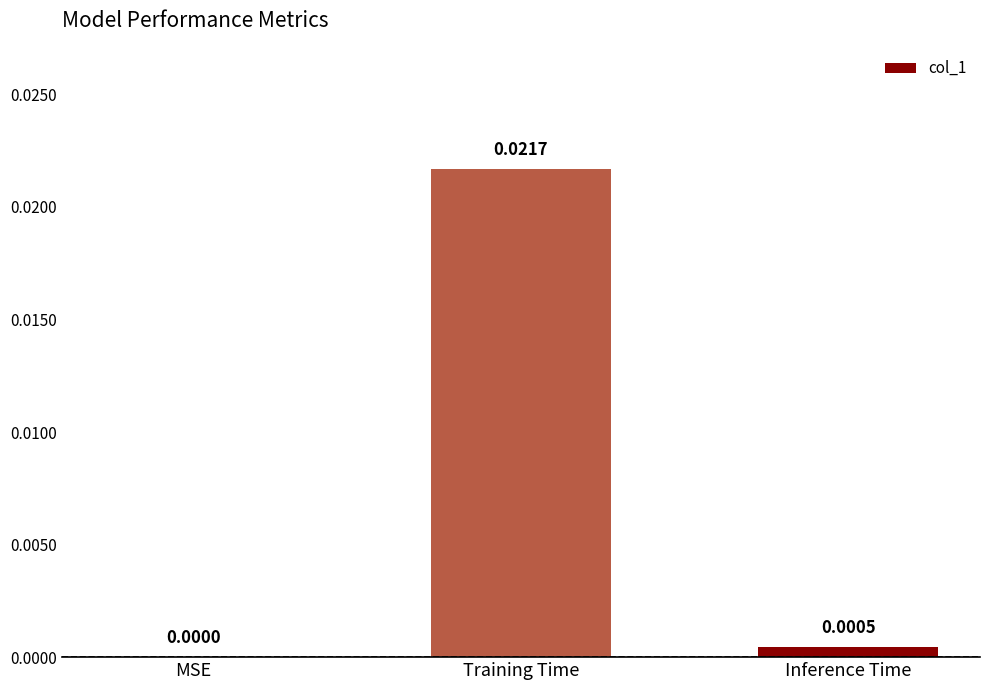

Which category has the highest value across all series?

Training Time